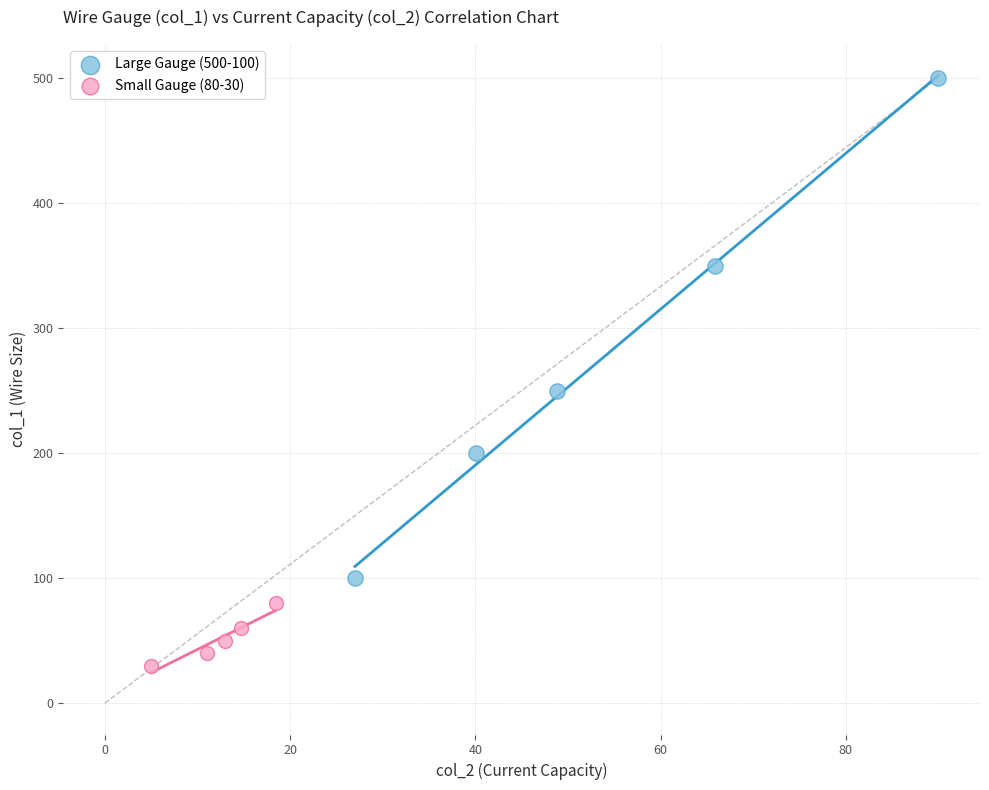

Which series has the largest Y range (max minus min)?

Large Gauge (500-100)